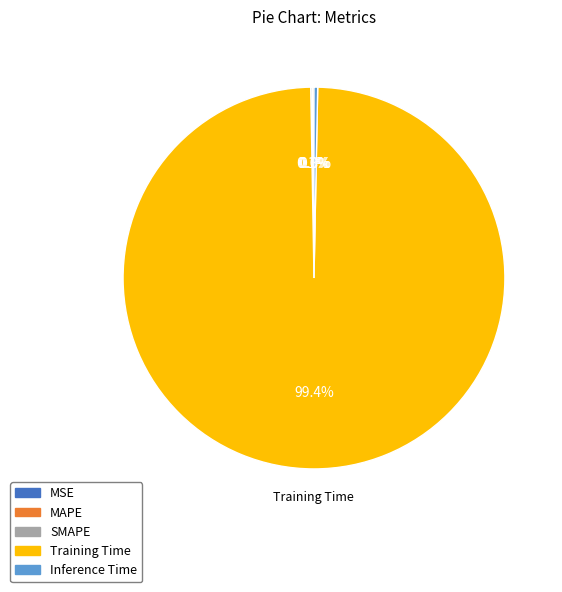

What percentage is NOT represented by Inference Time?

99.7%